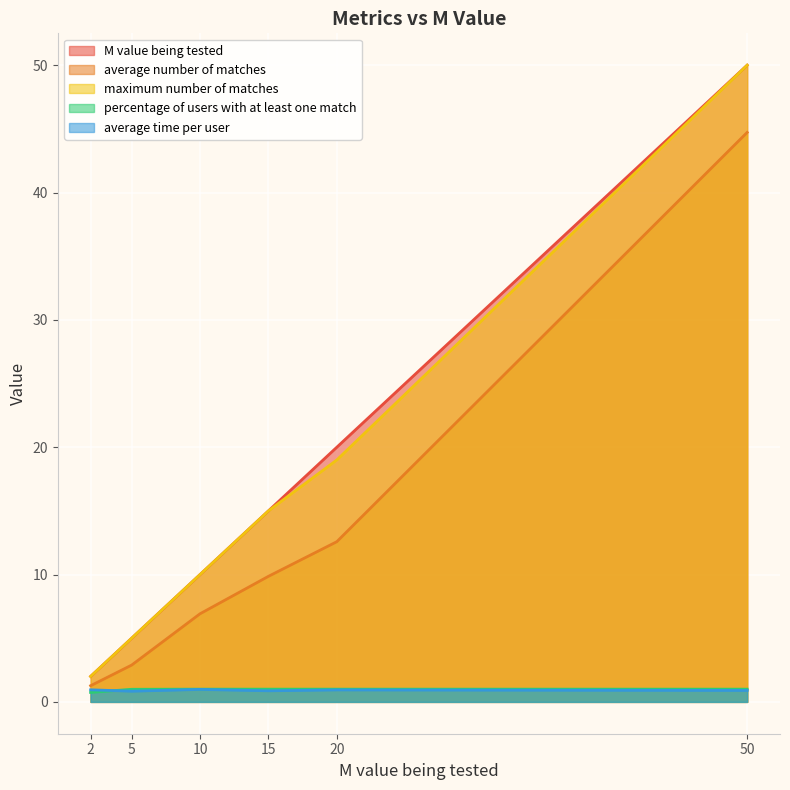

What is the average value of the percentage of users with at least one match series?

1.0